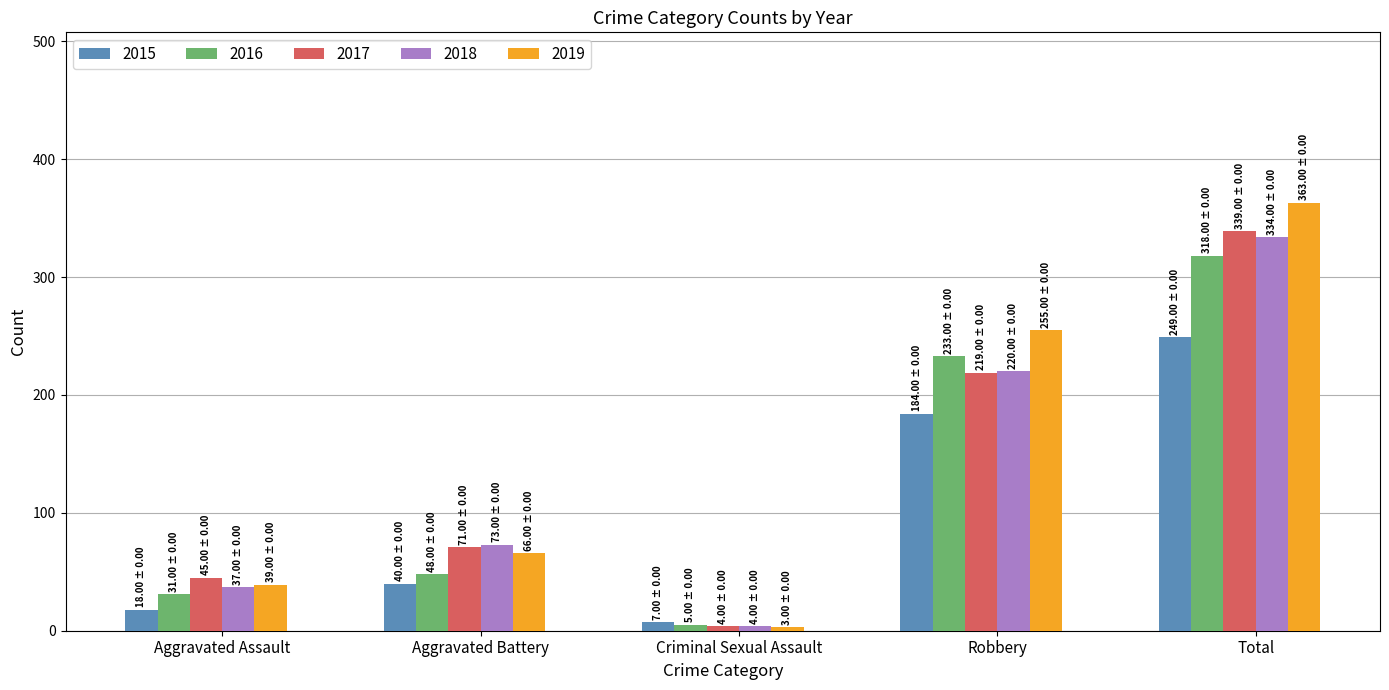

The 2015 series shows 16 at Aggravated Battery. True or false?

False